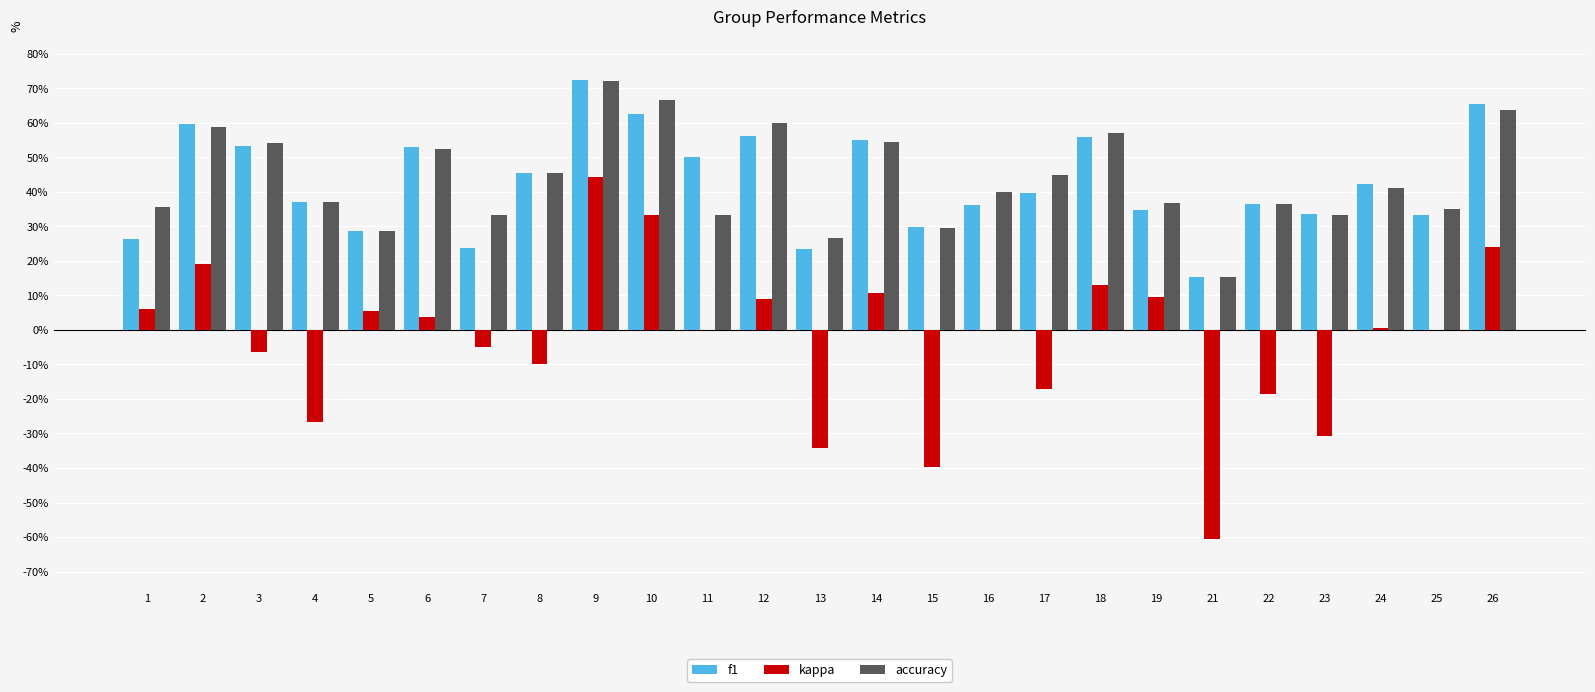

Is it true that accuracy equals 0.6 at 2?

True